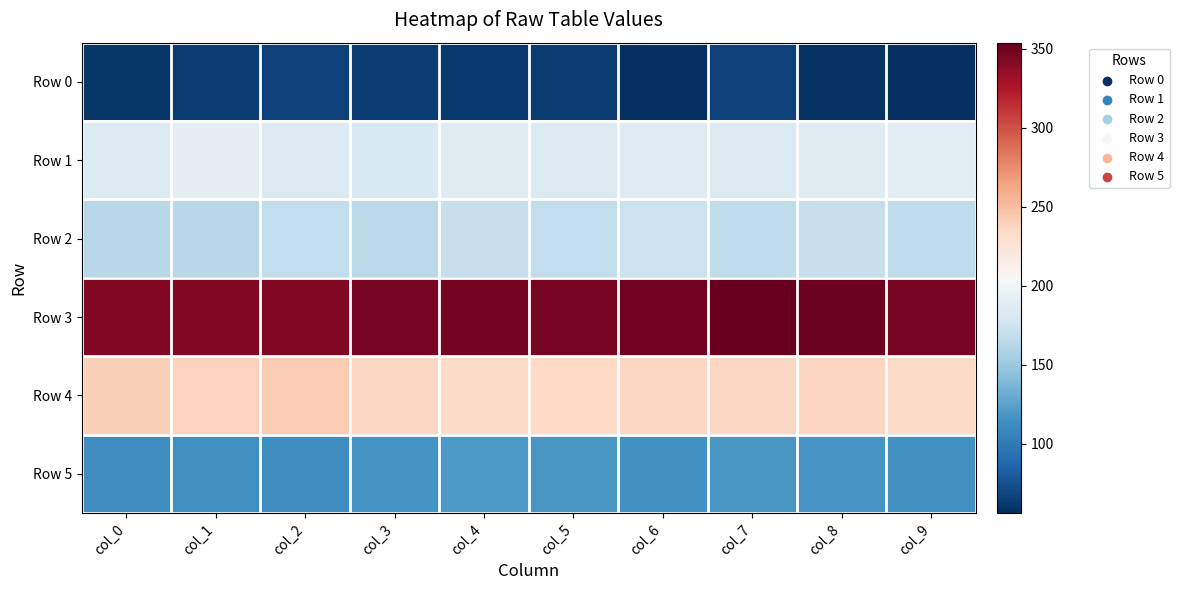

Rank the series at col_8 from highest to lowest value.

Row 3, Row 4, Row 1, Row 2, Row 5, Row 0